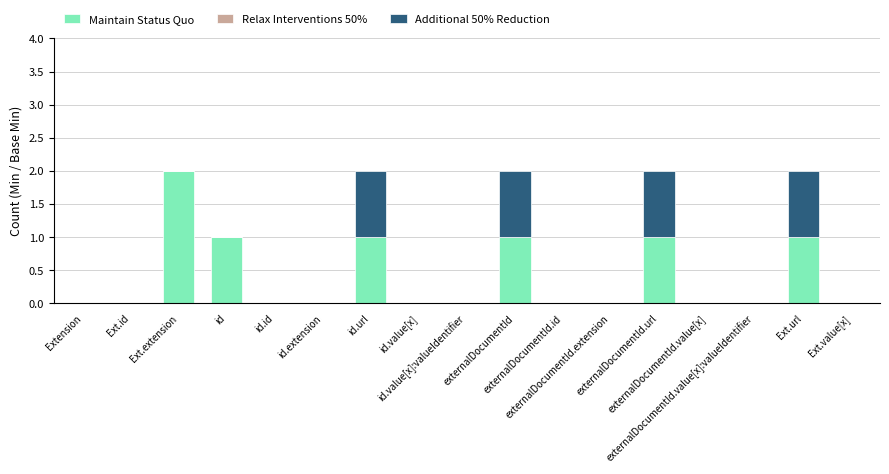

What is the sum of all Maintain Status Quo values?

7